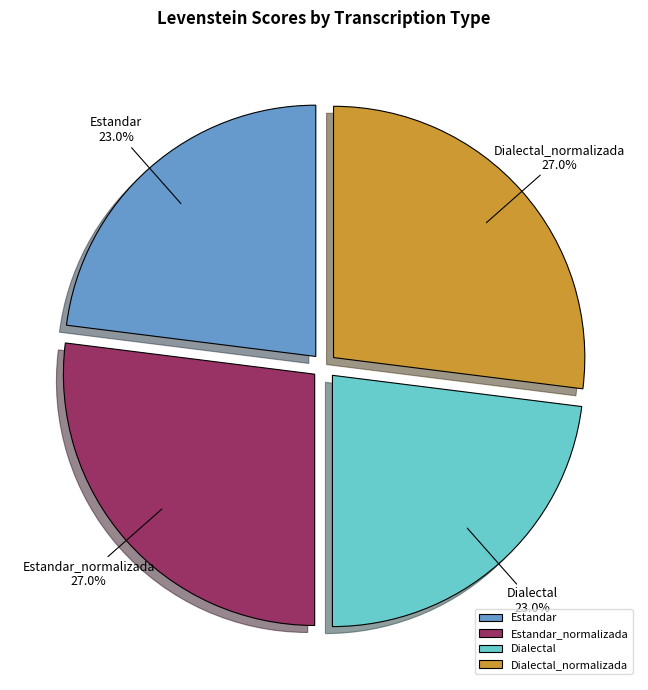

Approximately how many times larger is the value at Dialectal_normalizada compared to Estandar_normalizada?

1.0